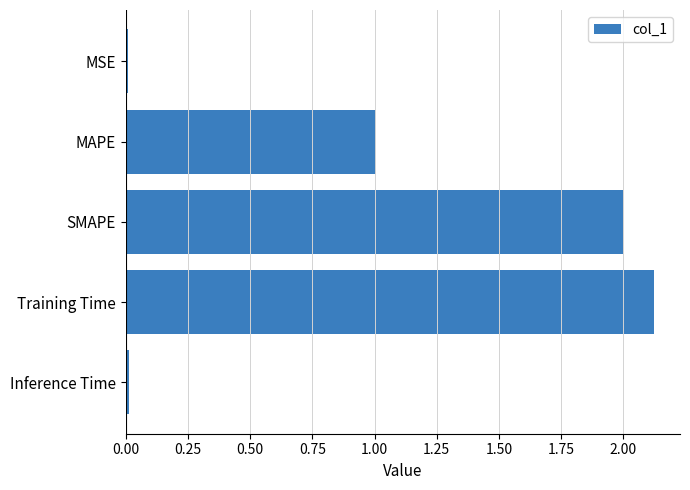

Between Training Time and SMAPE, which is larger?

Training Time